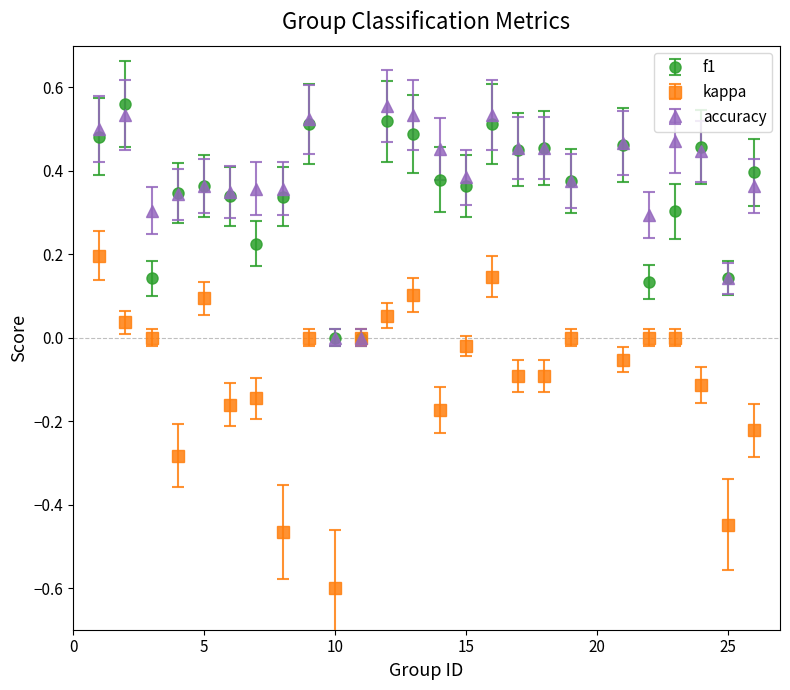

Which series has the widest spread of values?

kappa